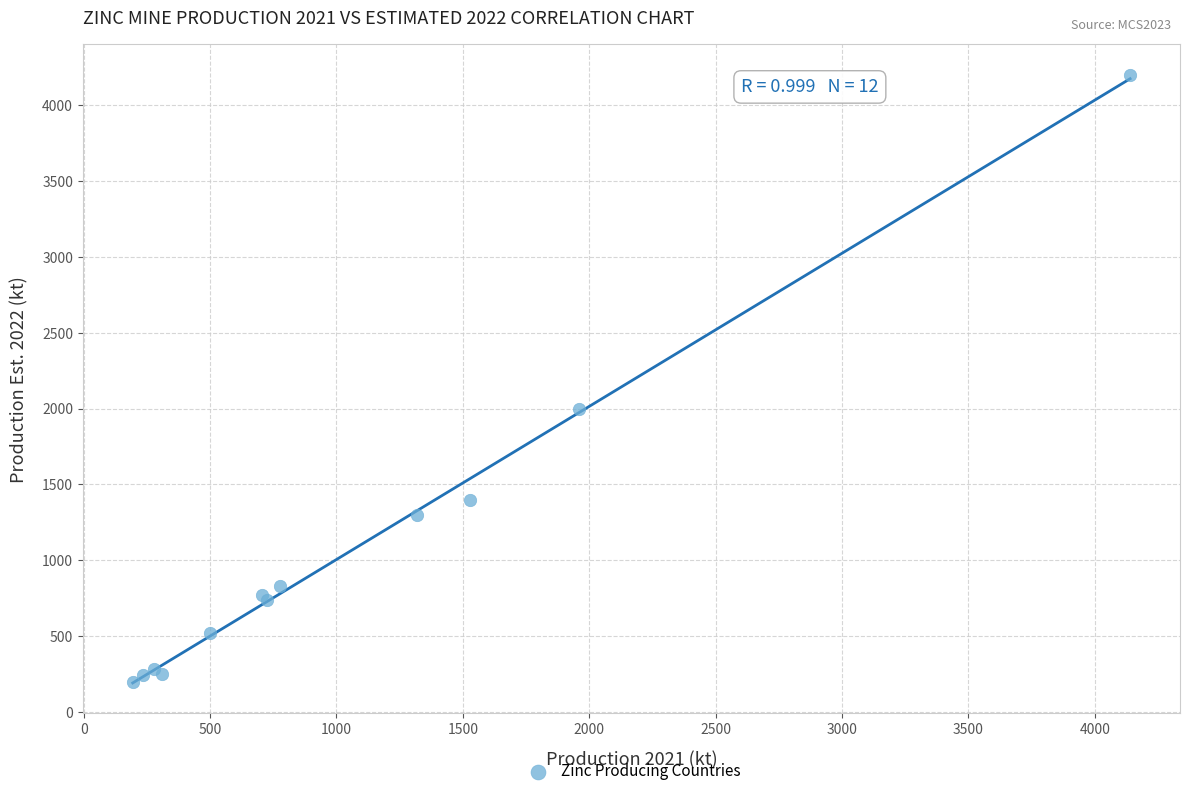

What Y value in the scatter plot is closest to 2200?

2000